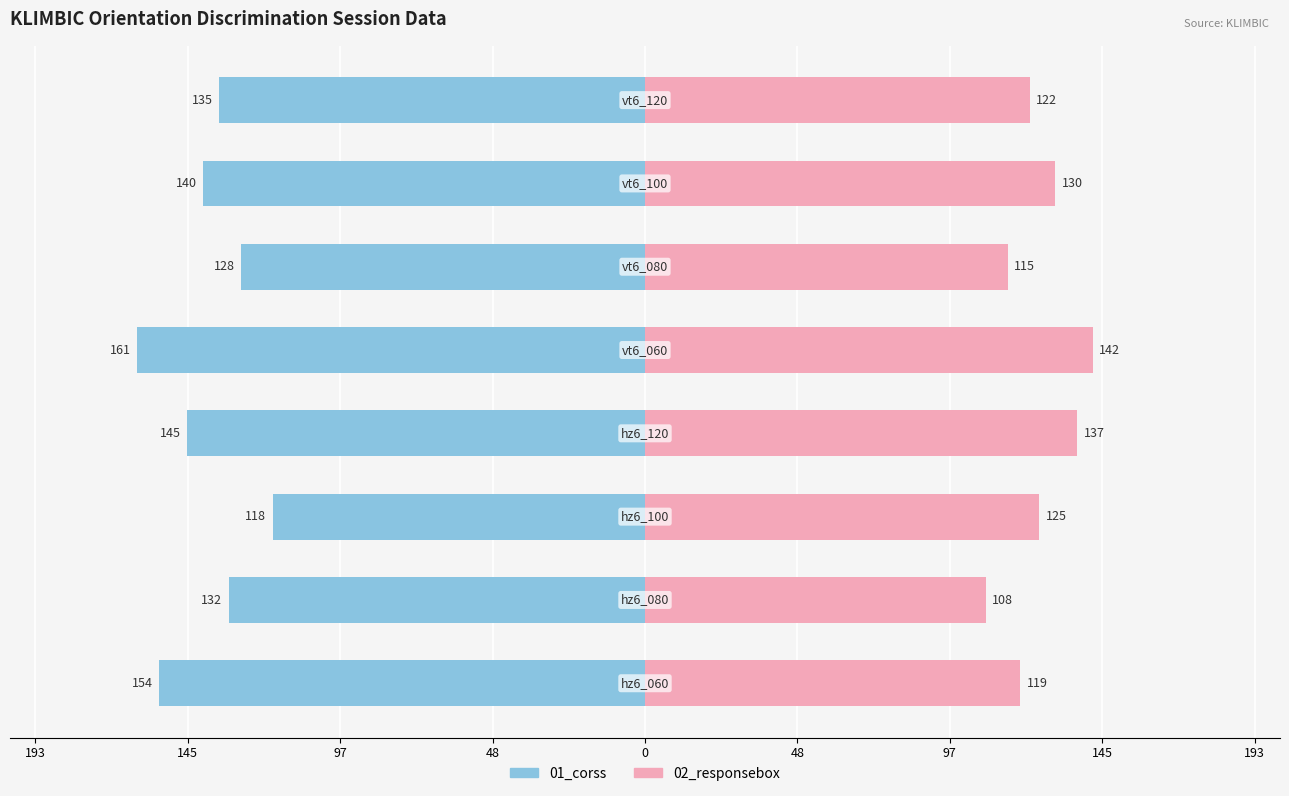

What value does the 02_responsebox series have at 0, to the nearest 10?

140